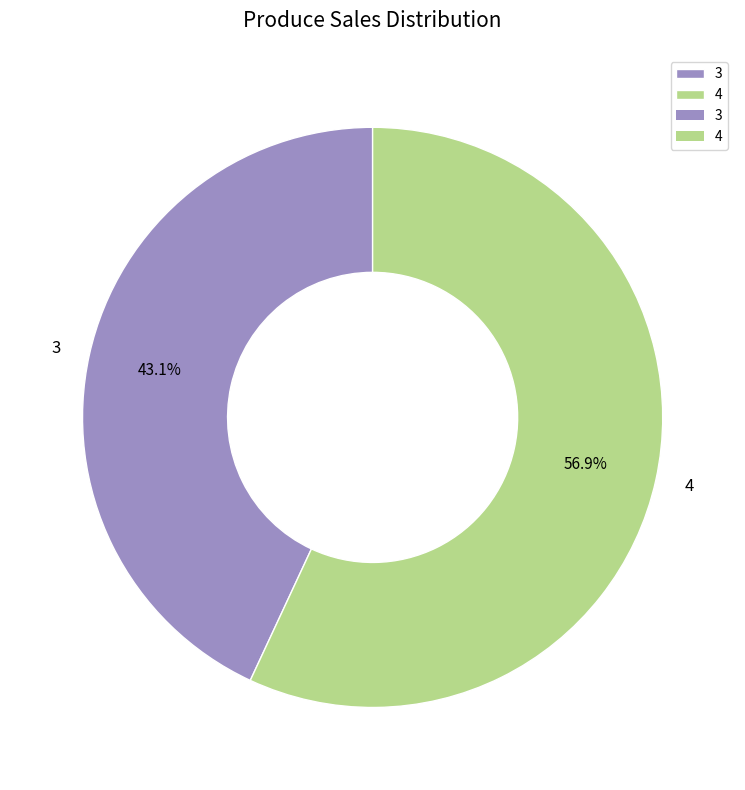

How many segments does this pie chart have?

2